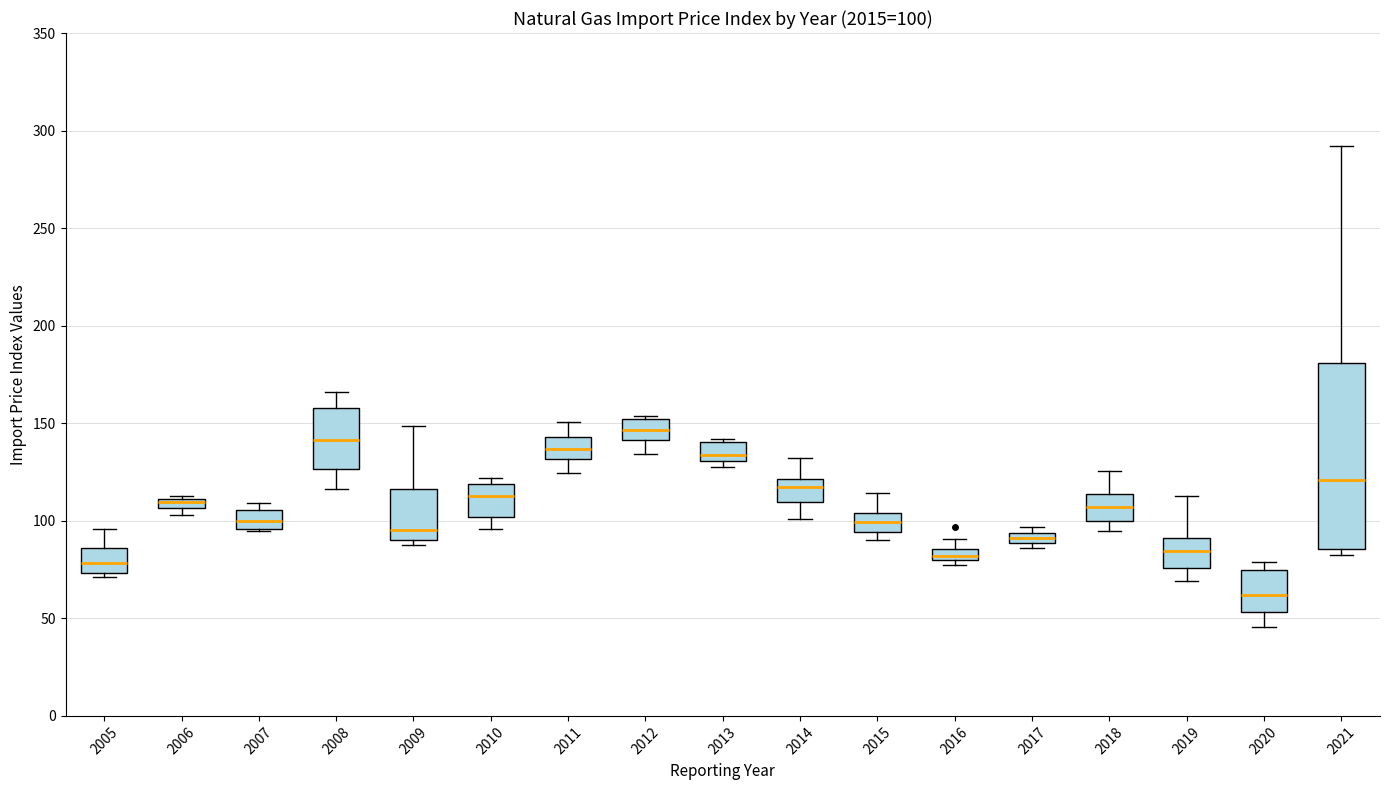

Which box's median line is the lowest?

2020